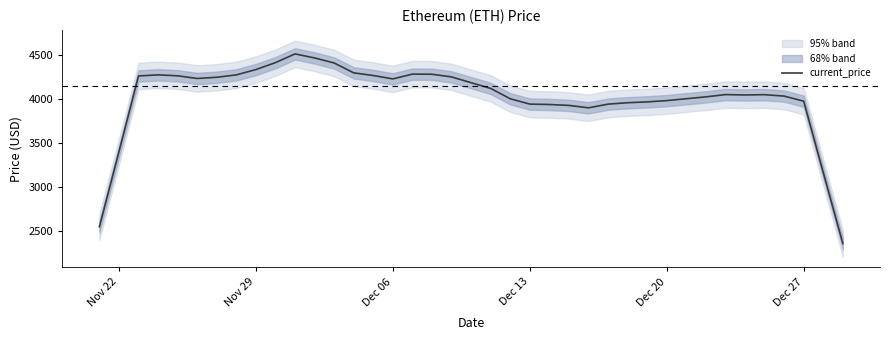

What is the smallest value displayed?

2358.0